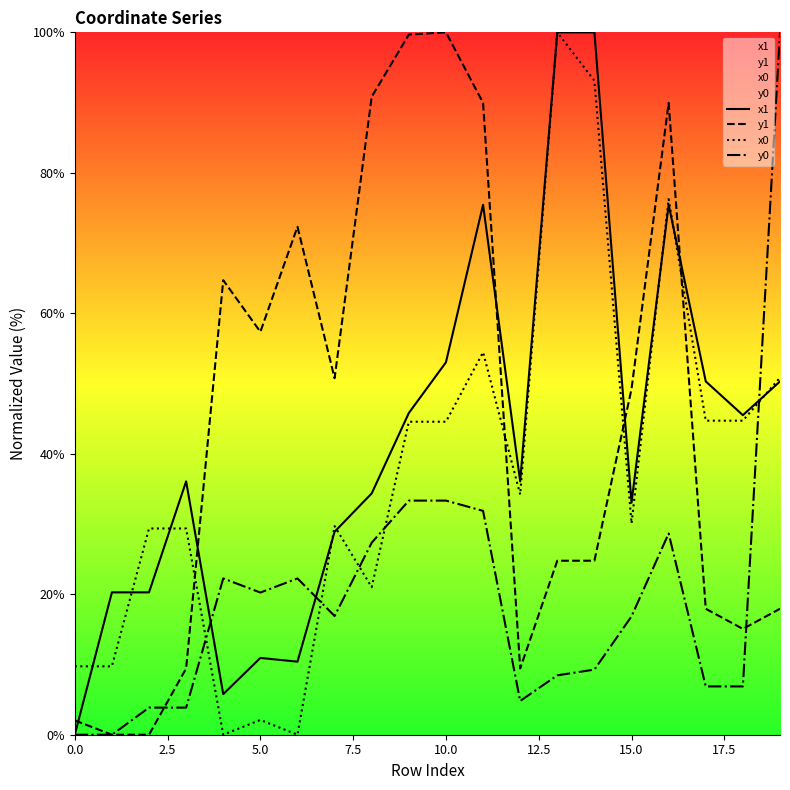

What is the sum of the y1 values at 14 and 10?

124.8